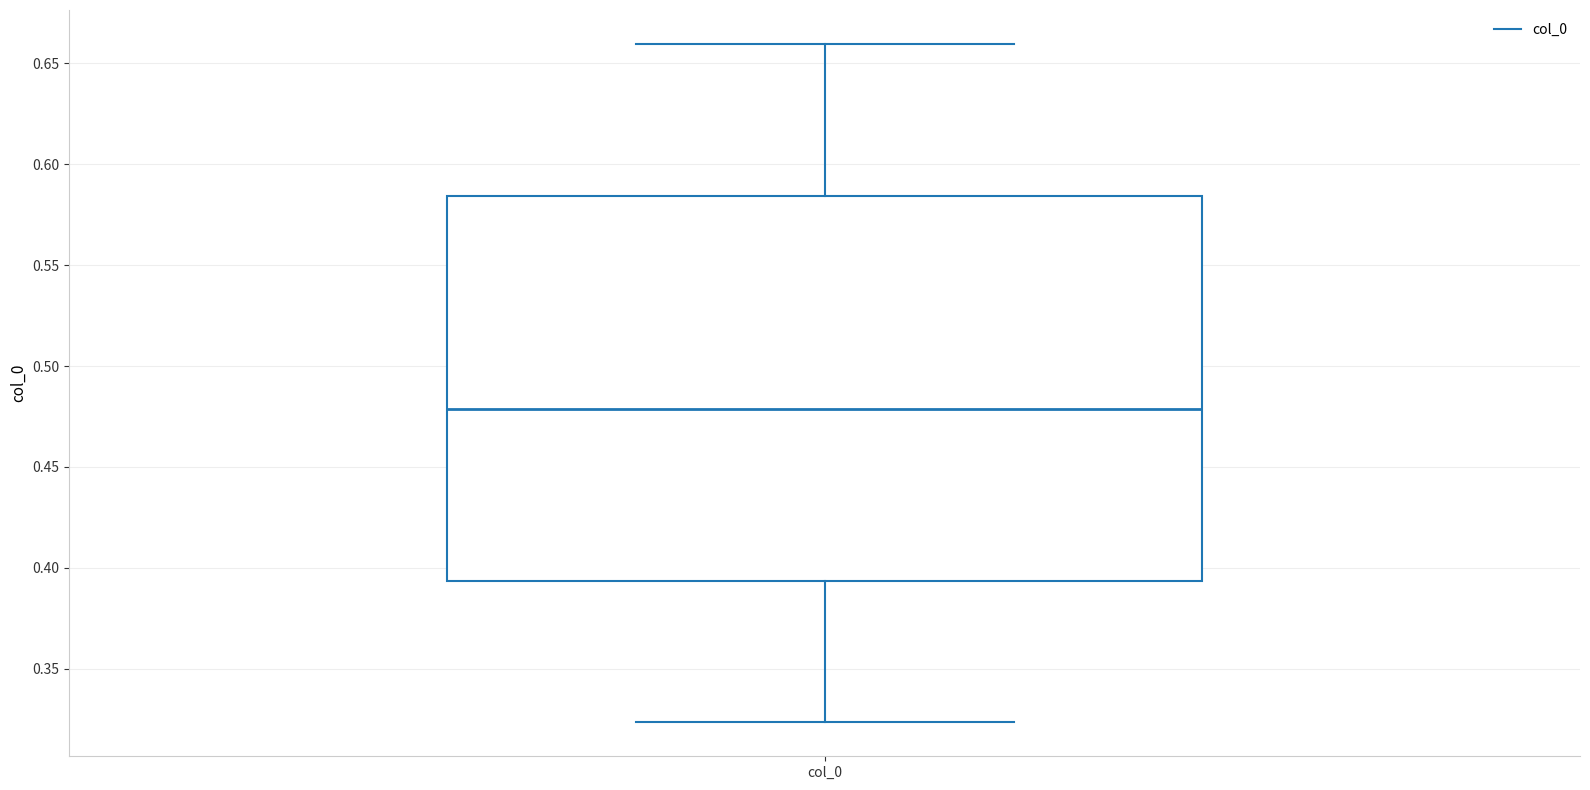

Where does the upper whisker of the box for col_0 end on the y-axis? The values are not printed on the chart, so give them approximately, as read against the axis.

0.660